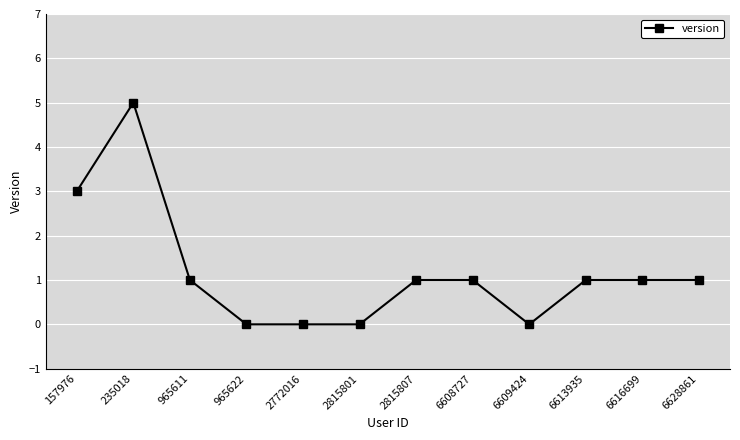

Reading left to right, transcribe all the data shown in this chart.

3	5	1	0	0	0	1	1	0	1	1	1